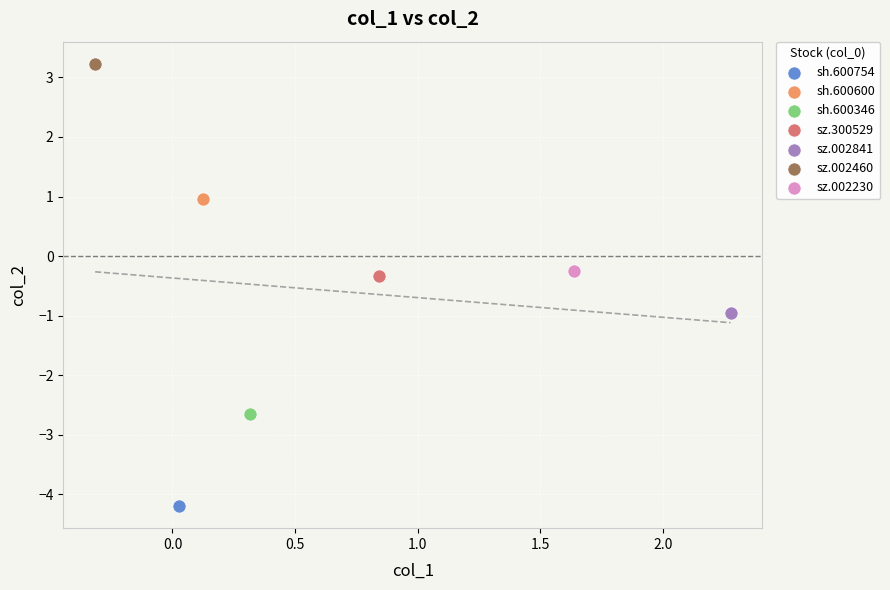

Which series contains the lowest Y value?

sh.600754